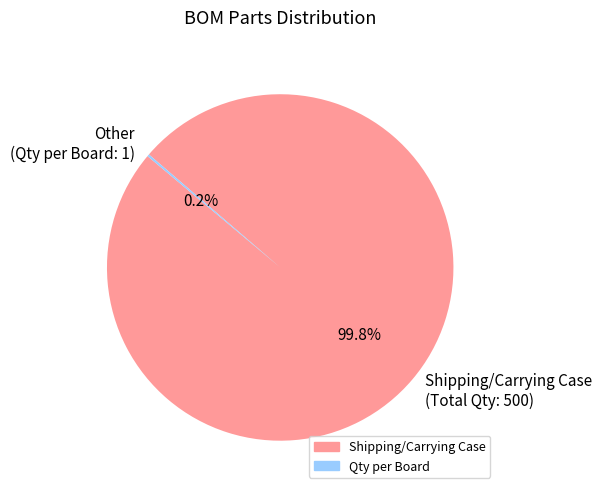

Which category accounts for the majority?

Shipping/Carrying Case (Total Qty: 500)